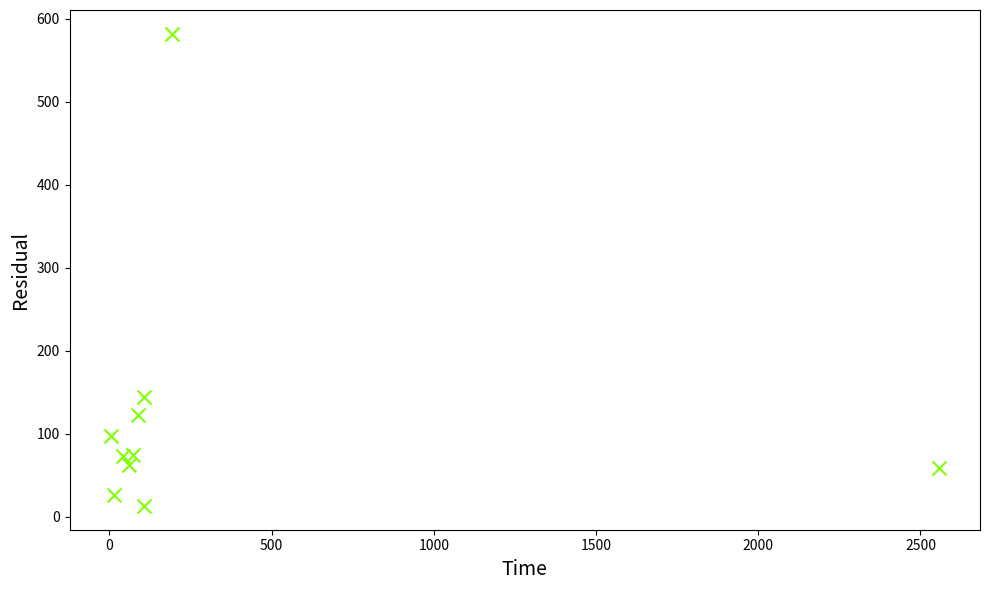

What is the average X value?

325